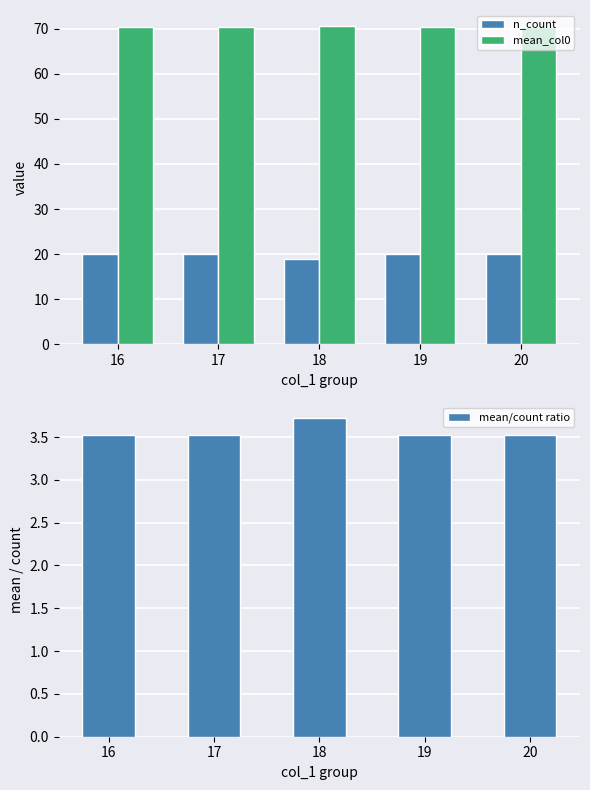

Reading left to right, extract all data points from this chart.

n_count: 20.0	20.0	19.0	20.0	20.0
mean_col0: 70.5	70.5	70.6	70.5	70.5
mean/count ratio: 3.5	3.5	3.7	3.5	3.5